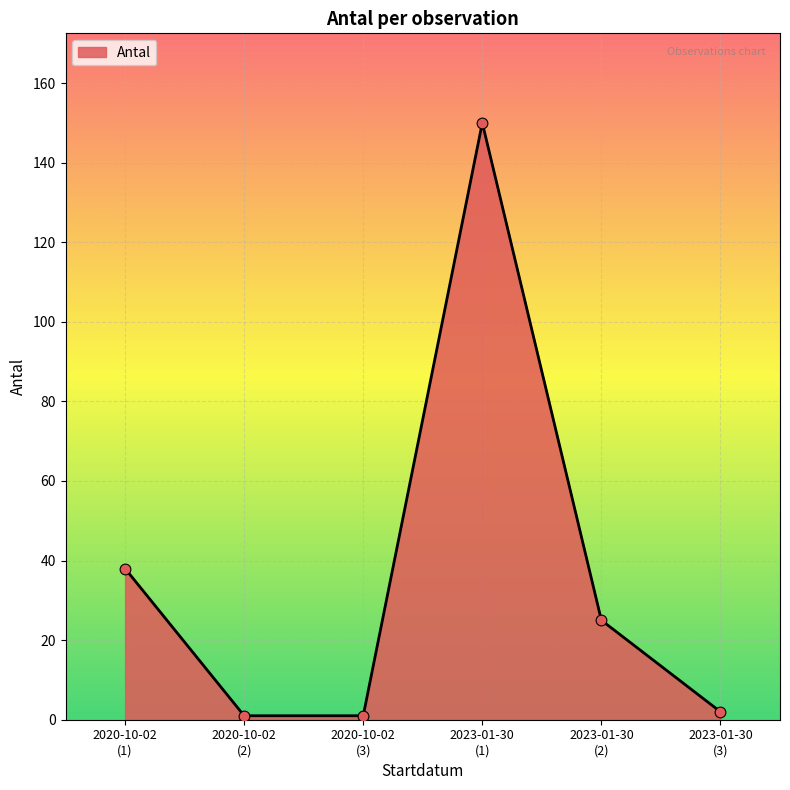

True or false: there are more than 1 points higher than both neighbors.

False